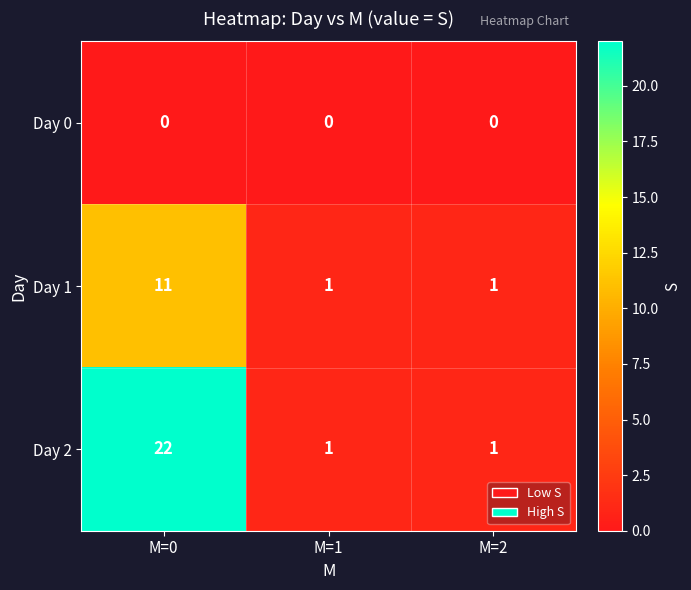

Reading right to left, what are all the values shown in this chart?

Day 0: M=2=0	M=1=0	M=0=0
Day 1: M=2=1	M=1=1	M=0=11
Day 2: M=2=1	M=1=1	M=0=22